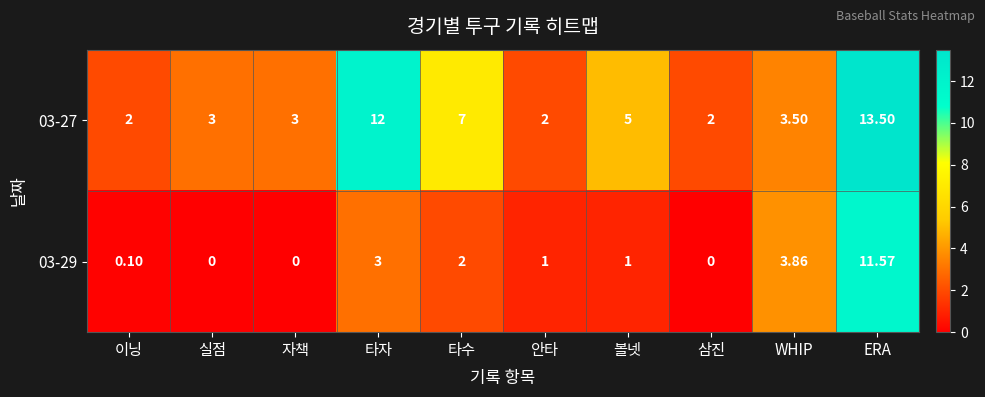

Where does the 03-29 series first go above 1?

타자